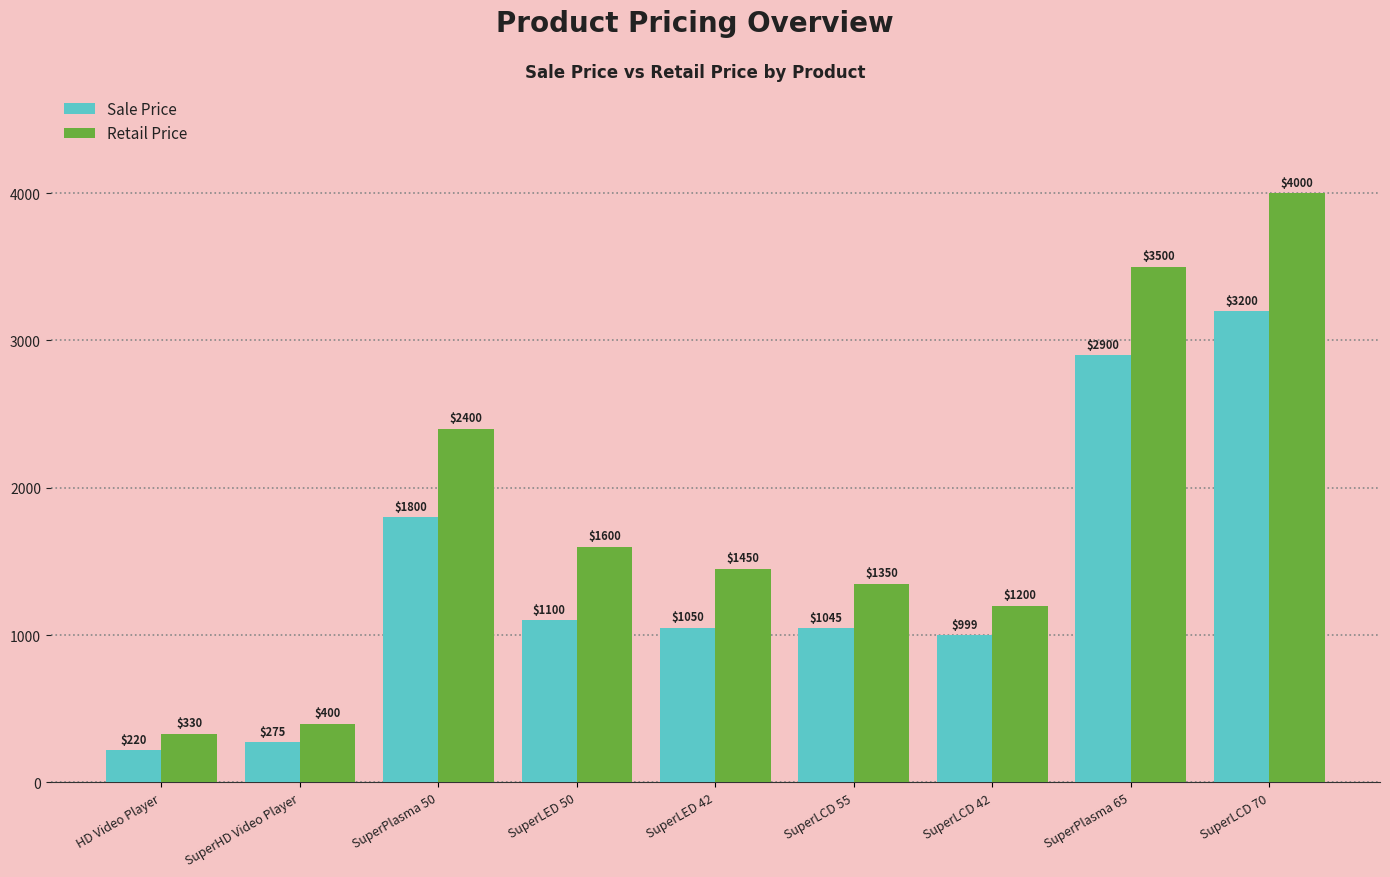

What is the total value across all series at SuperLED 50?

2700